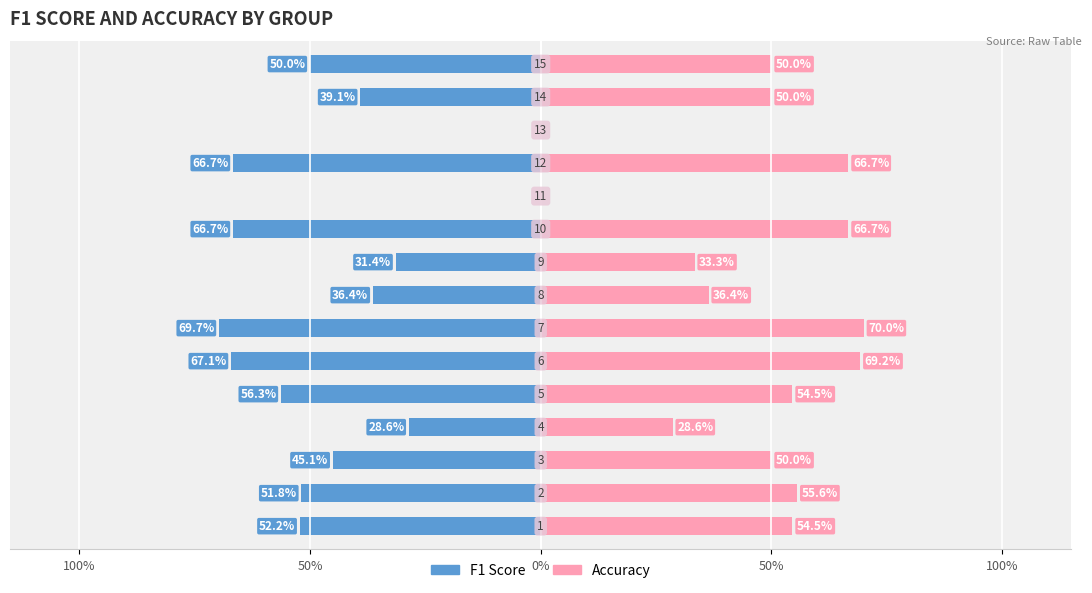

The value of f1 at 11 is -0.4. True or false?

False